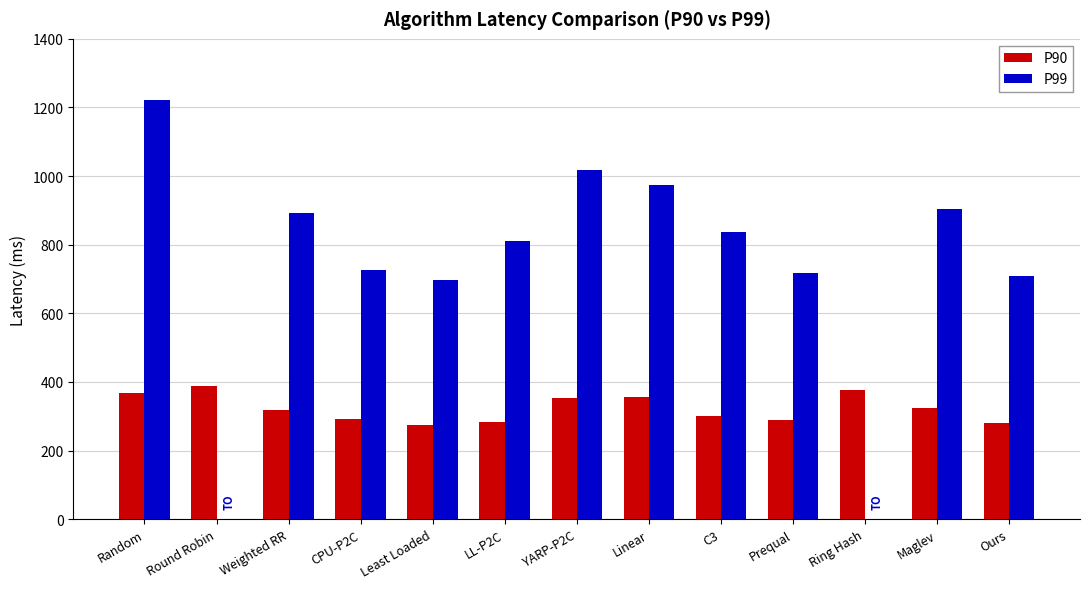

At which category does the chart reach its peak across all series?

Random